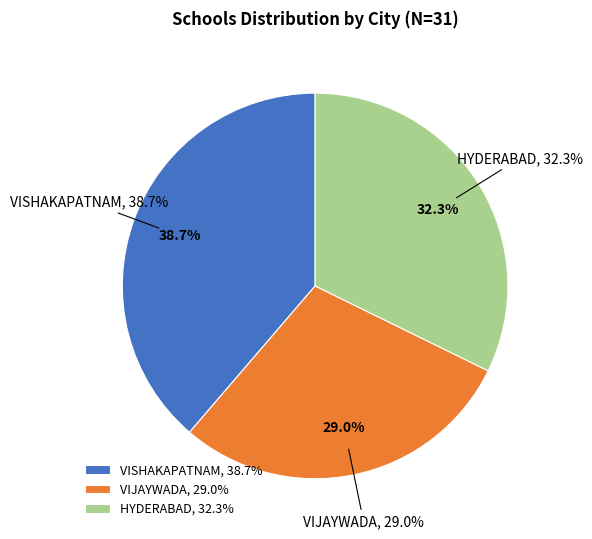

Does VISHAKAPATNAM represent more than half of the total?

No